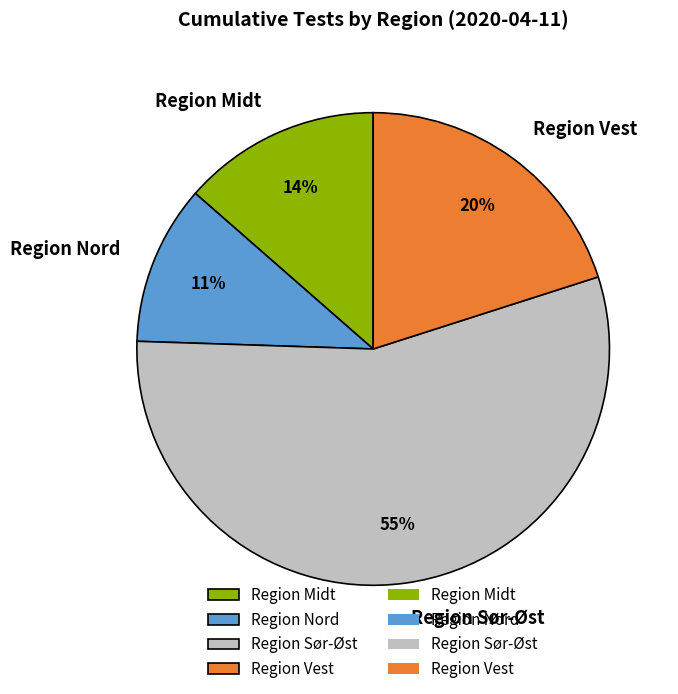

Is it true that Region Vest is 12% of the pie?

False